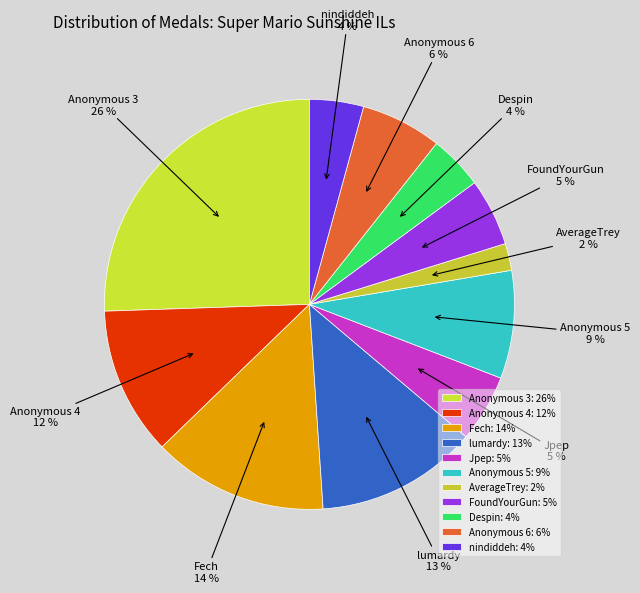

Is there a majority slice in this chart?

No